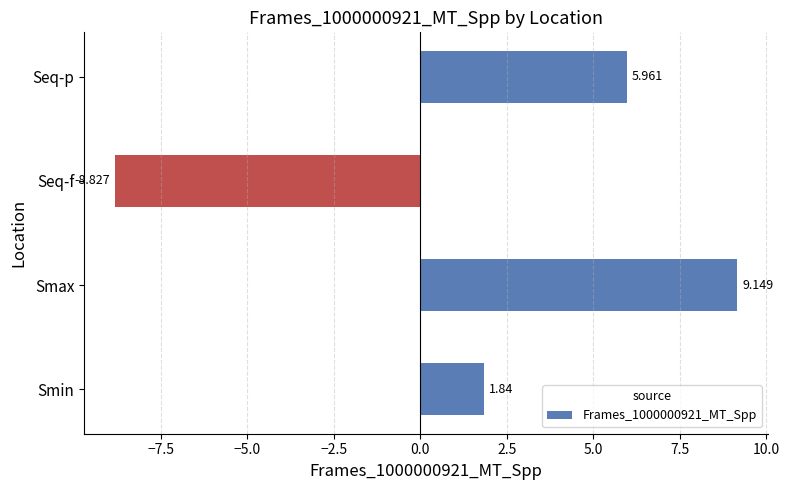

What is the average value?

2.0